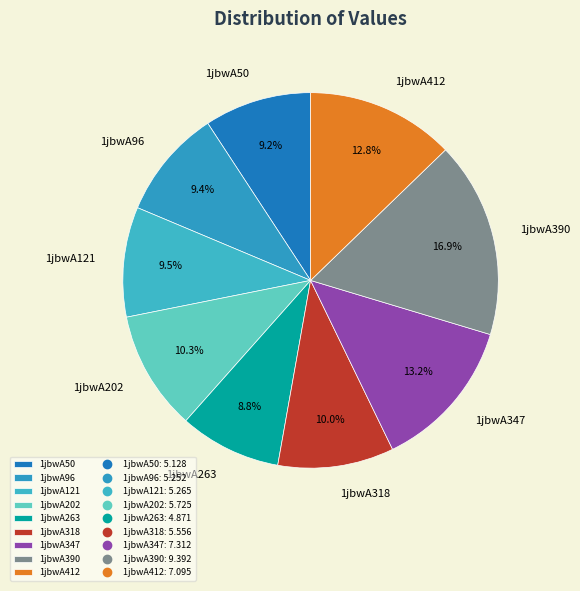

Combined, what portion of the pie is 1jbwA96 and 1jbwA412?

22.2%